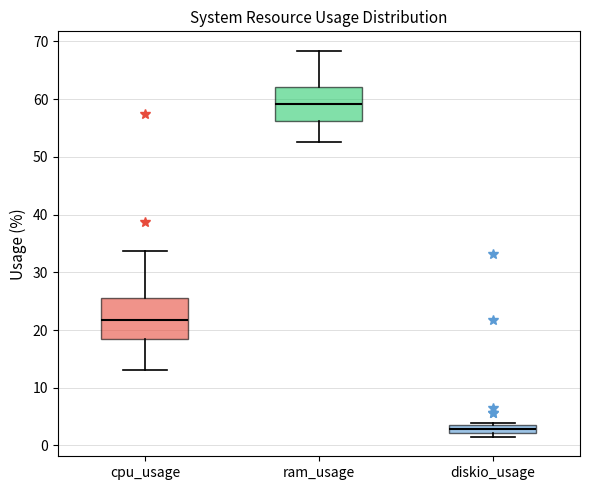

Comparing the boxes themselves (not the whiskers), which one is the tallest?

cpu_usage